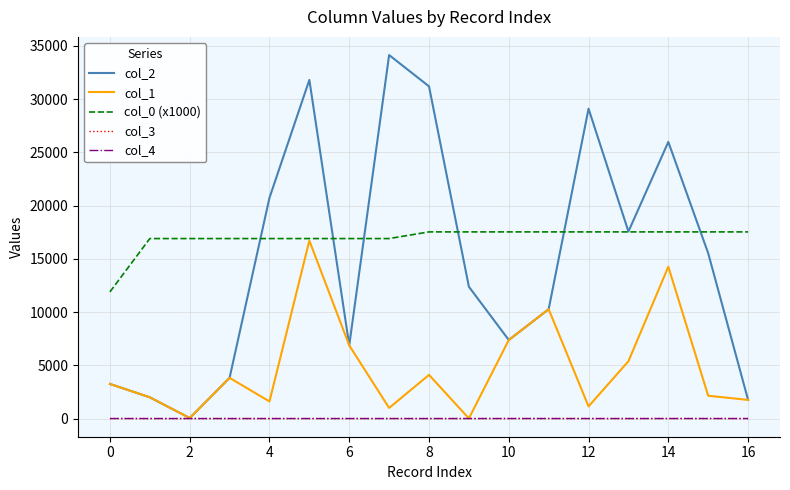

What is the difference between the maximum and minimum values in the col_0 (x1000) series?

5634.9